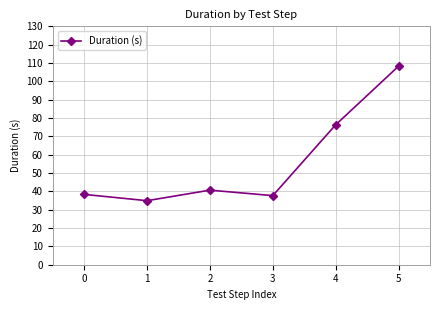

True or false: the data shows 37.7 at 3.

True